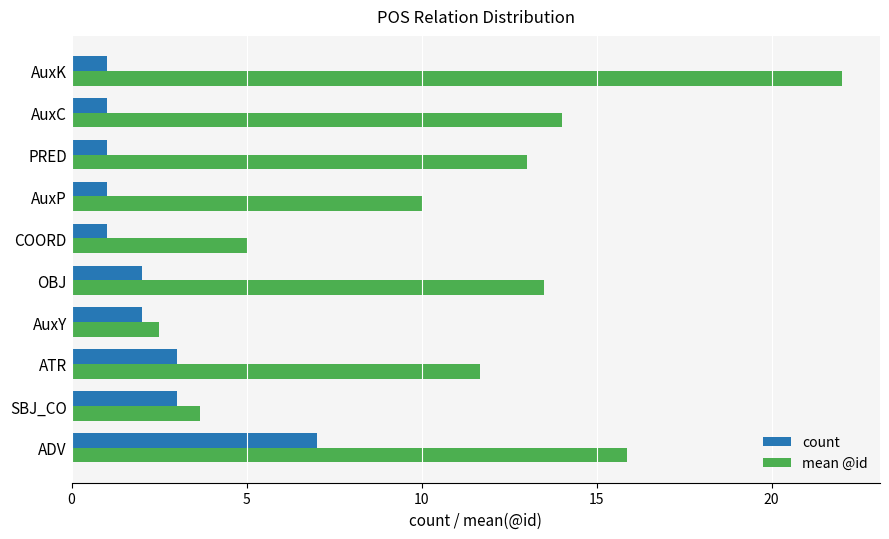

Which category has the lowest value in the mean @id series?

AuxY